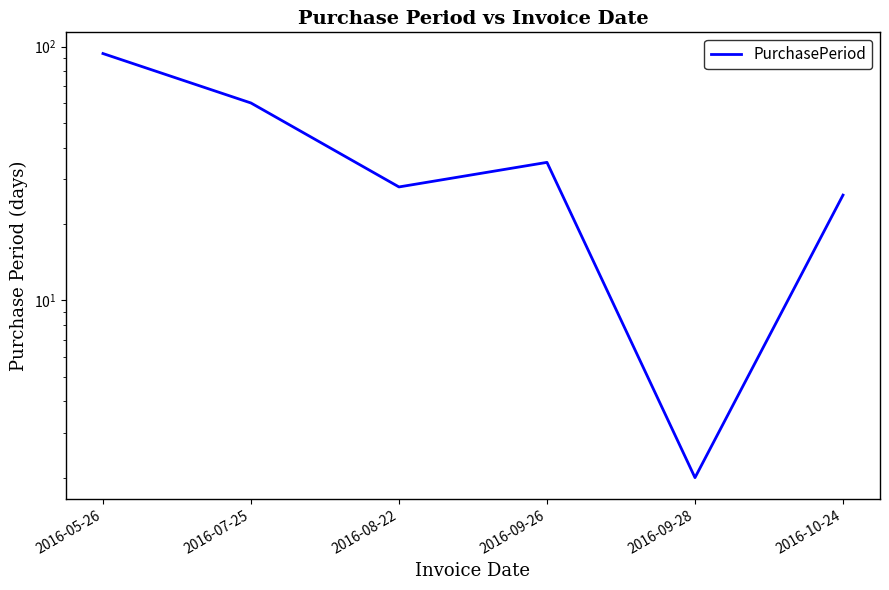

The value at 2016-10-24 is 26. True or false?

True